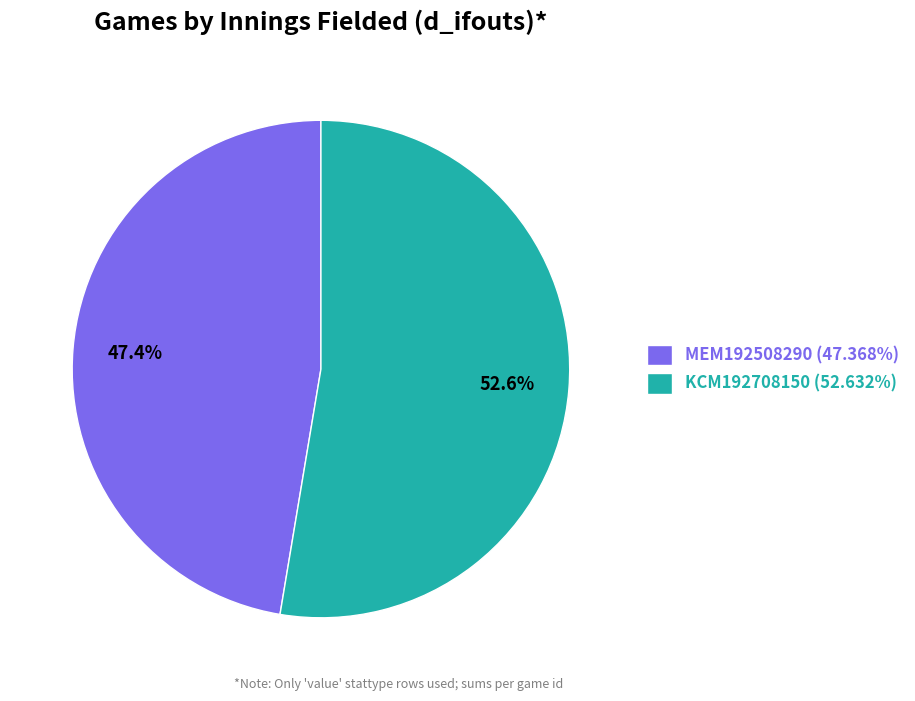

To the nearest percent, what percentage of the pie is KCM192708150?

53%